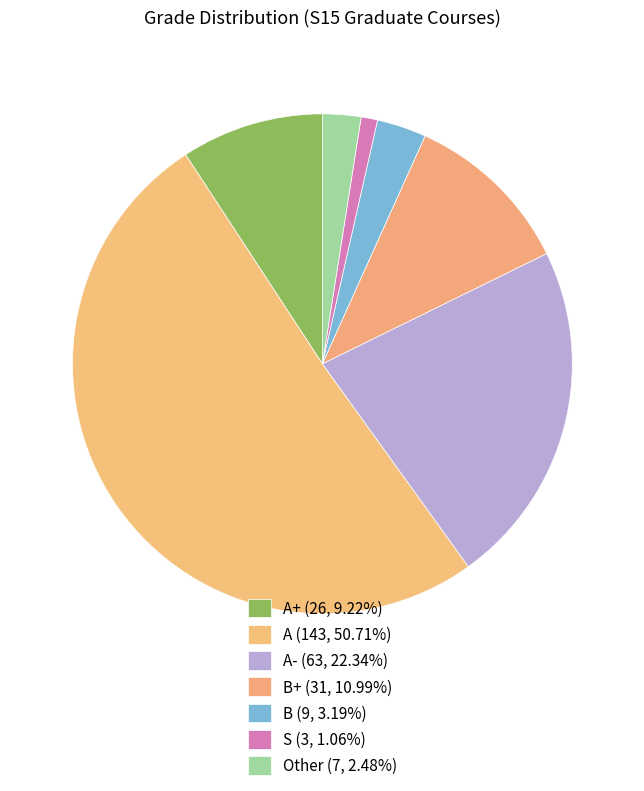

Which slice represents more than half of the pie?

A